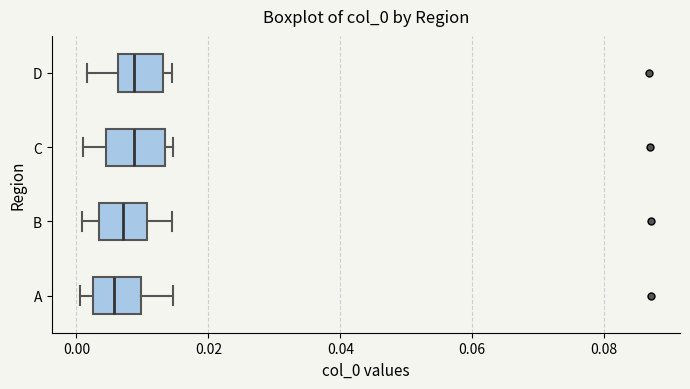

Reading bottom to top, read every box against the x-axis: the position of its median line, the range the box covers, and the ends of its whiskers. The values are not printed on the chart, so give them approximately, as read against the axis.

A: median 0.006, box 0.002 to 0.010, whiskers 0.000 to 0.014
B: median 0.008, box 0.004 to 0.010, whiskers 0.000 to 0.014
C: median 0.008, box 0.004 to 0.014, whiskers 0.002 to 0.014 (just right of the box's right edge)
D: median 0.008, box 0.006 to 0.014, whiskers 0.002 to 0.014 (just right of the box's right edge)